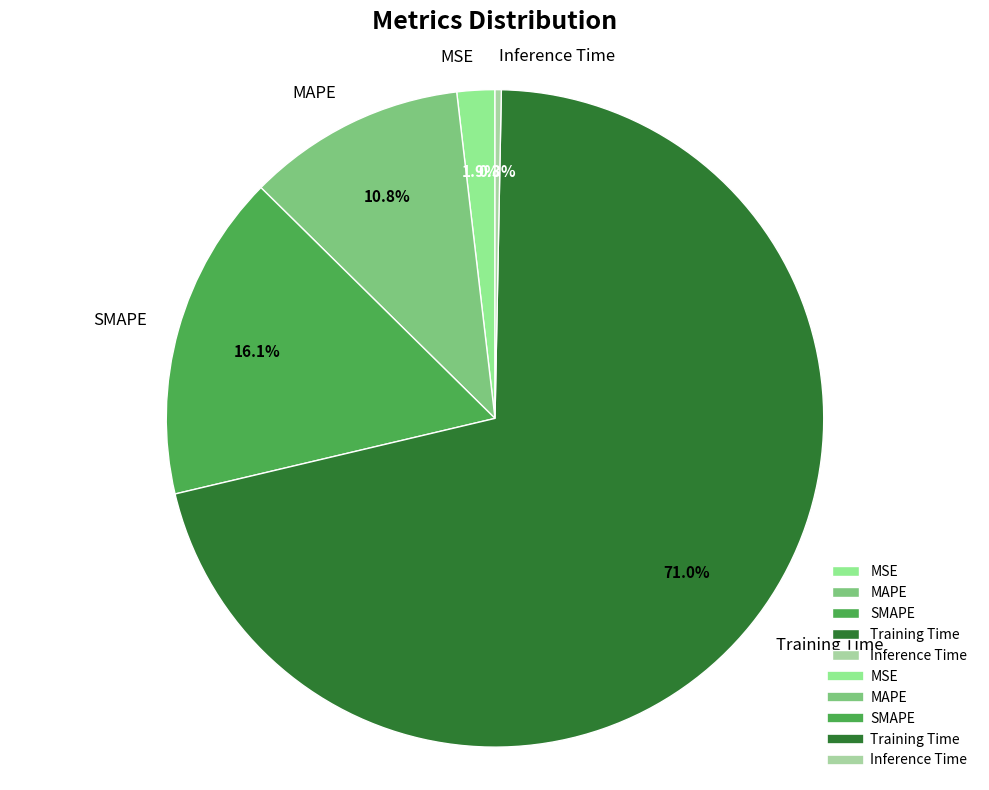

True or false: Inference Time accounts for 6% of the total.

False